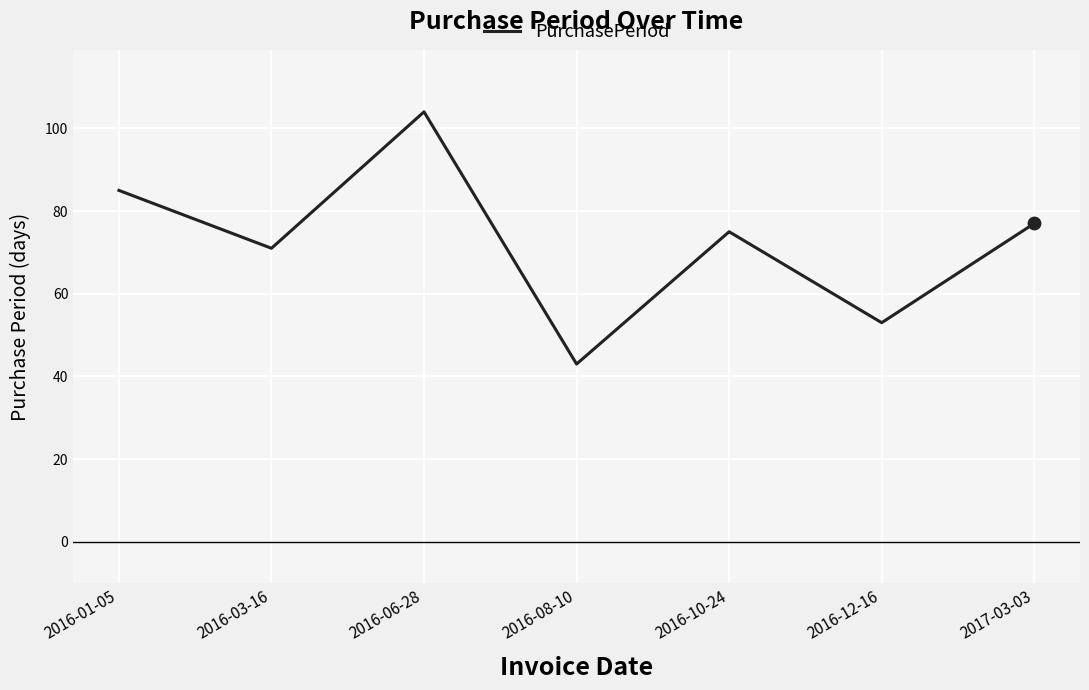

What is the ratio of the value at 2016-01-05 to the value at 2017-03-03?

1.1